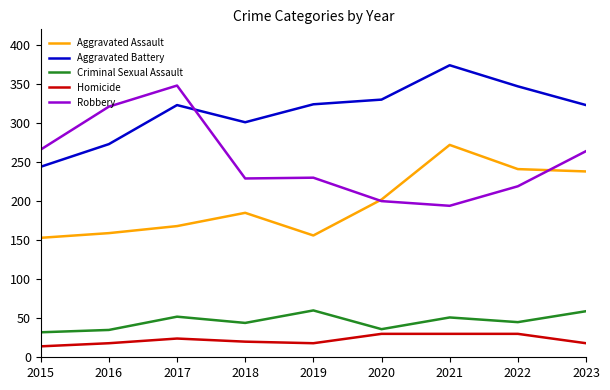

What is the difference between the Aggravated Assault values at 2015 and 2022?

88